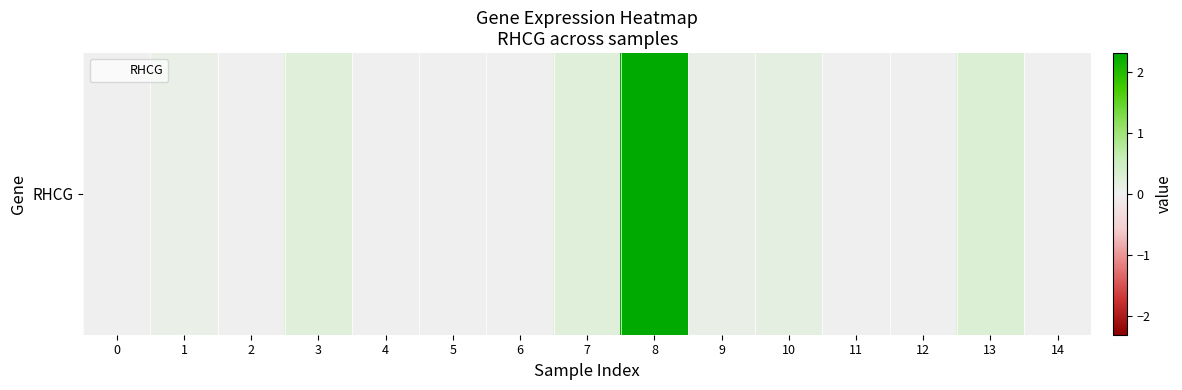

How many data points are above 0?

7